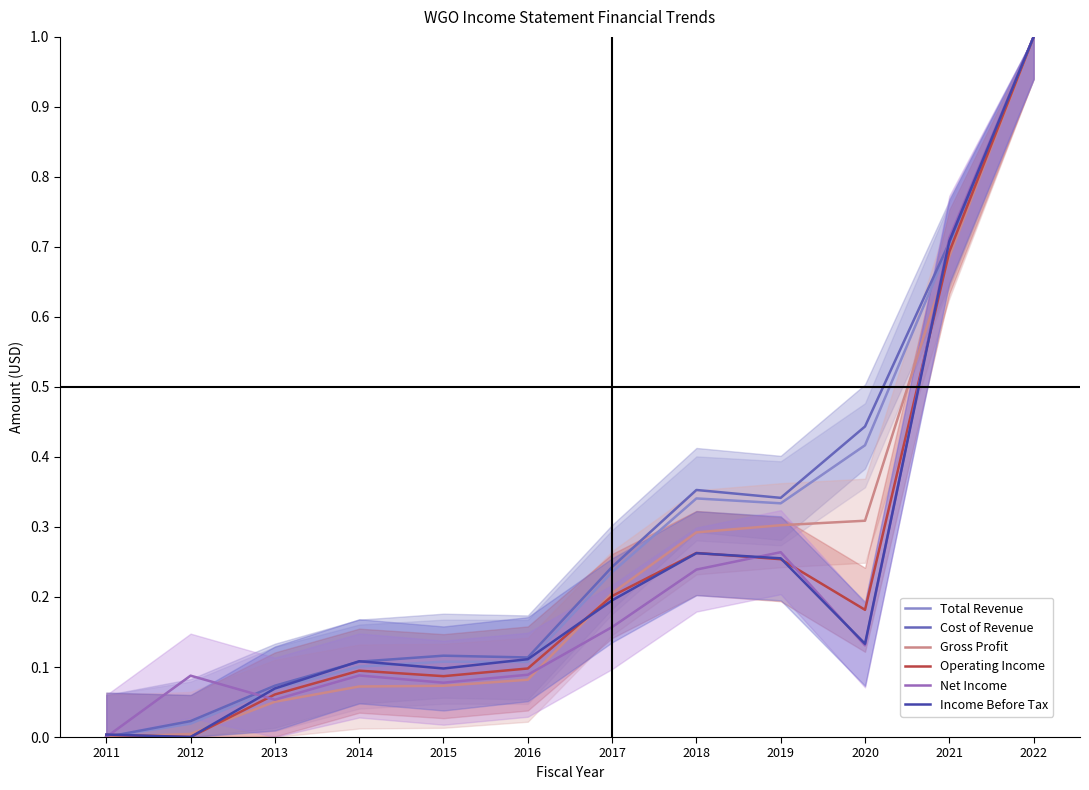

Which category has the highest value across all series?

2022